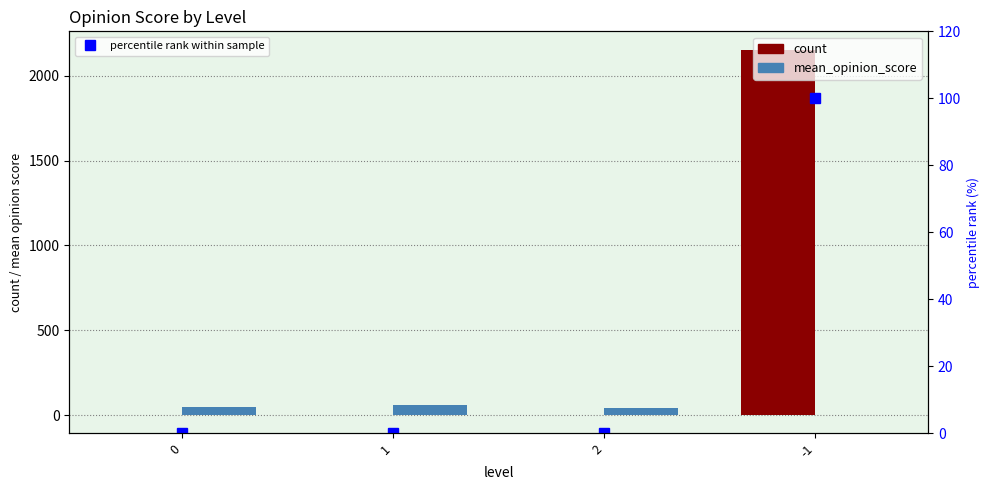

At which label is mean_opinion_score closest to 30?

2